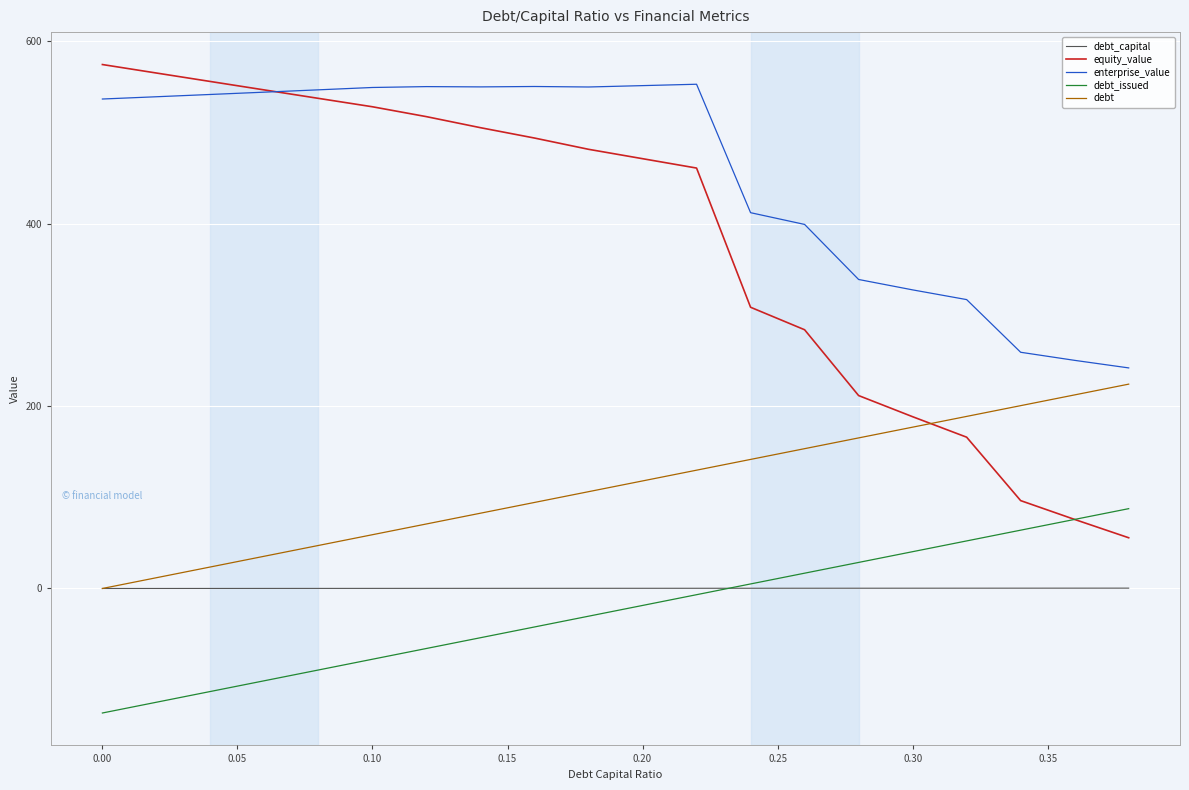

What is the sum of all debt_issued values?

-490.1